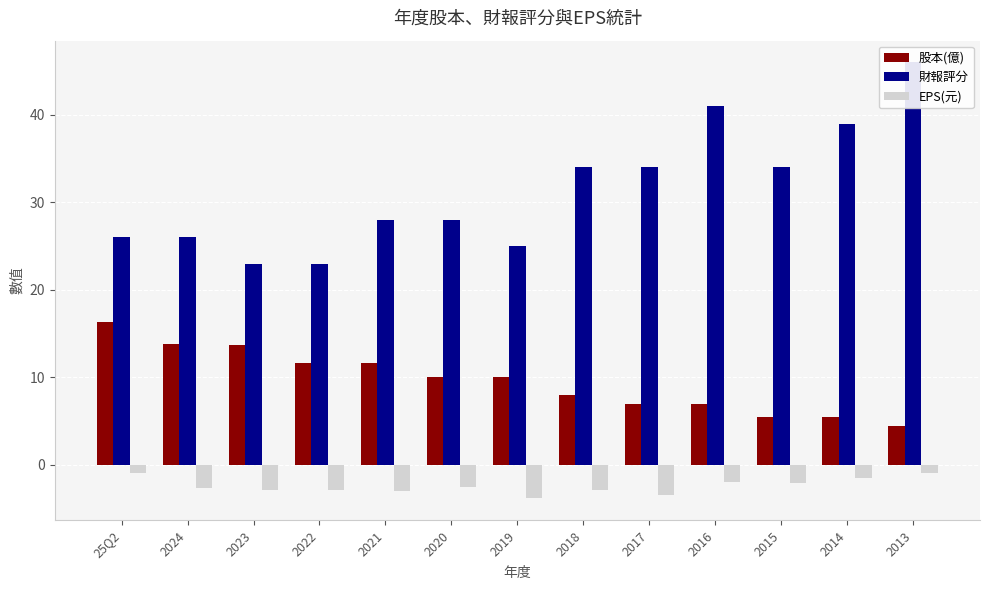

The value of 財報評分 at 2017 is 23.7. True or false?

False